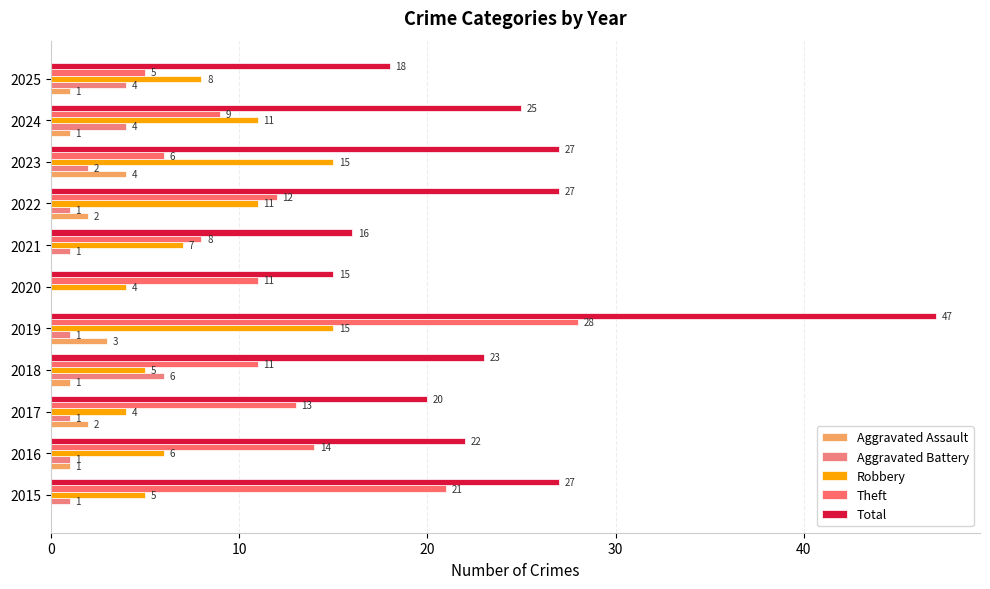

What is the average value of the Theft series?

13